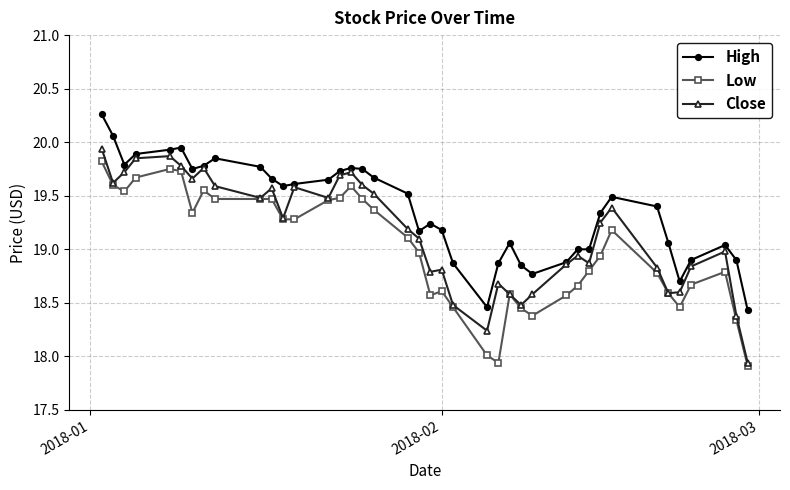

True or false: High and Low cross at least once.

False